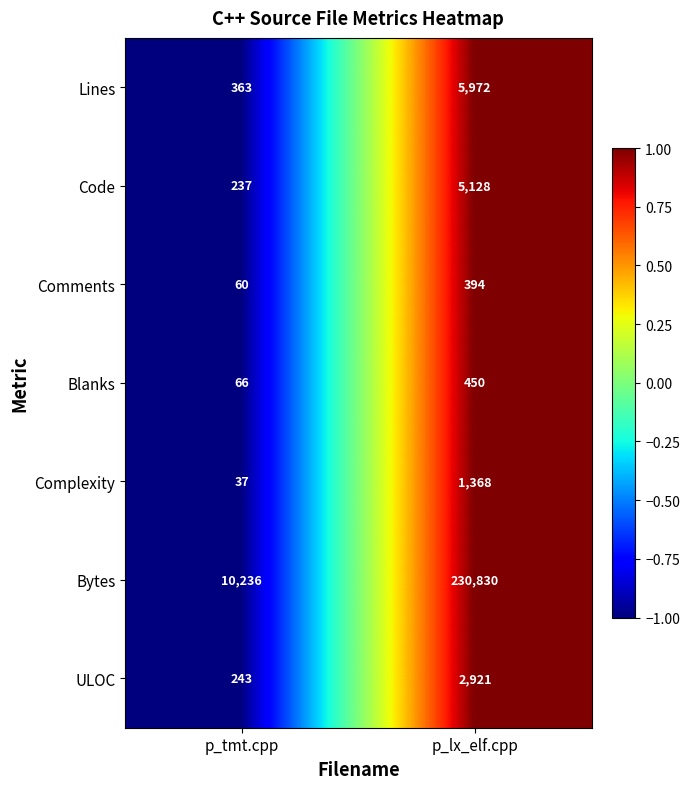

Rank the series at p_lx_elf.cpp from lowest to highest value.

Comments, Blanks, Complexity, ULOC, Code, Lines, Bytes